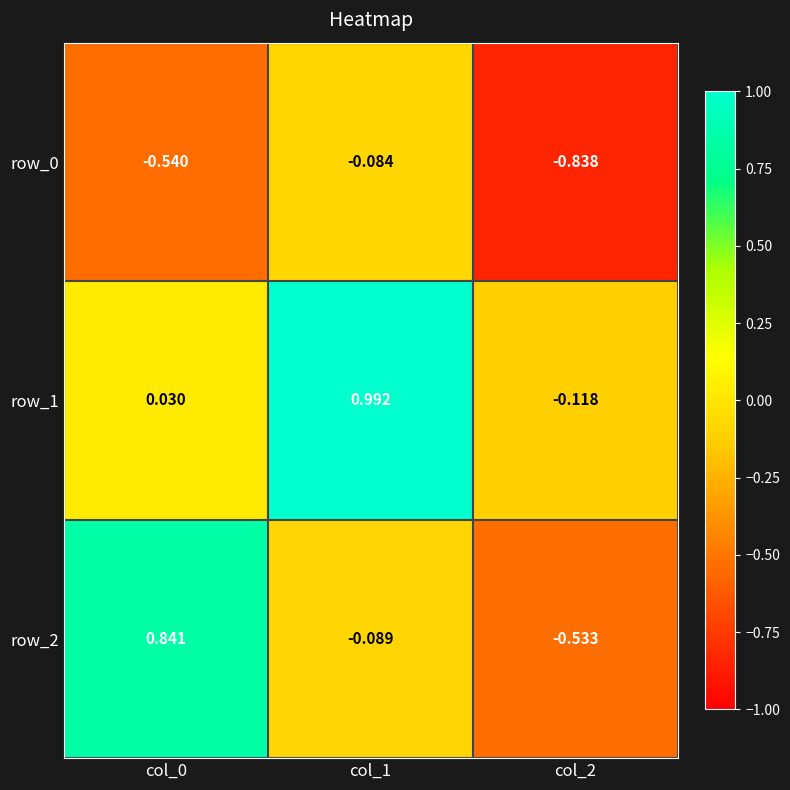

How many series are shown in this chart?

3